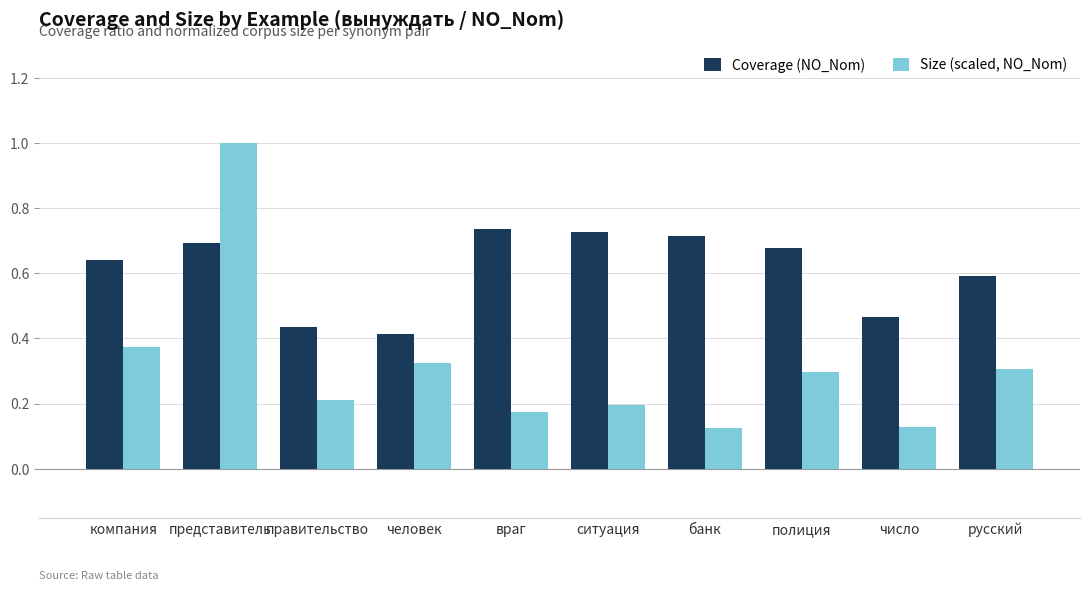

Rank the series at представитель from lowest to highest value.

Coverage (NO_Nom), Size (scaled, NO_Nom)